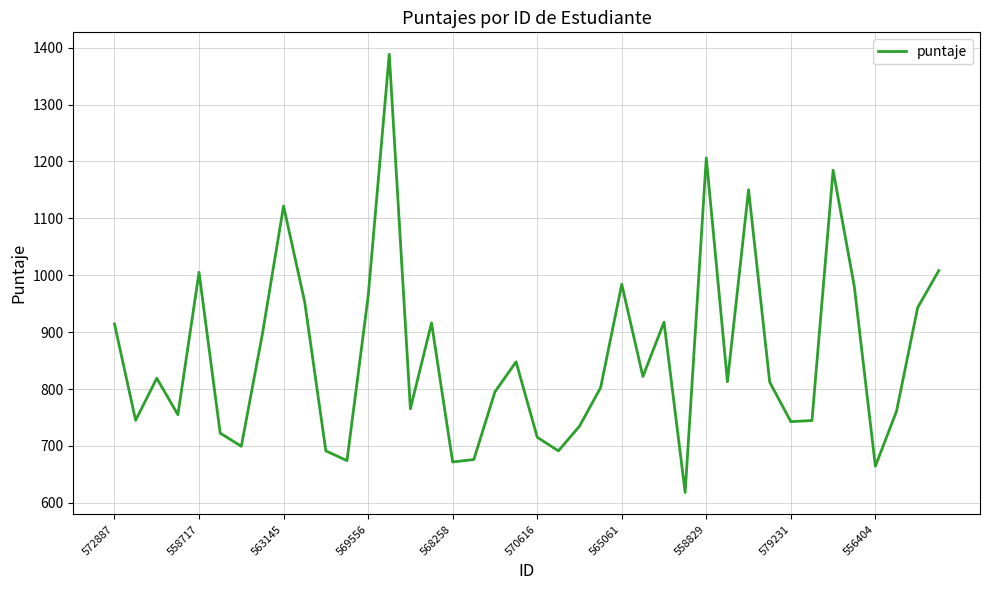

What is the greatest value displayed?

1388.5